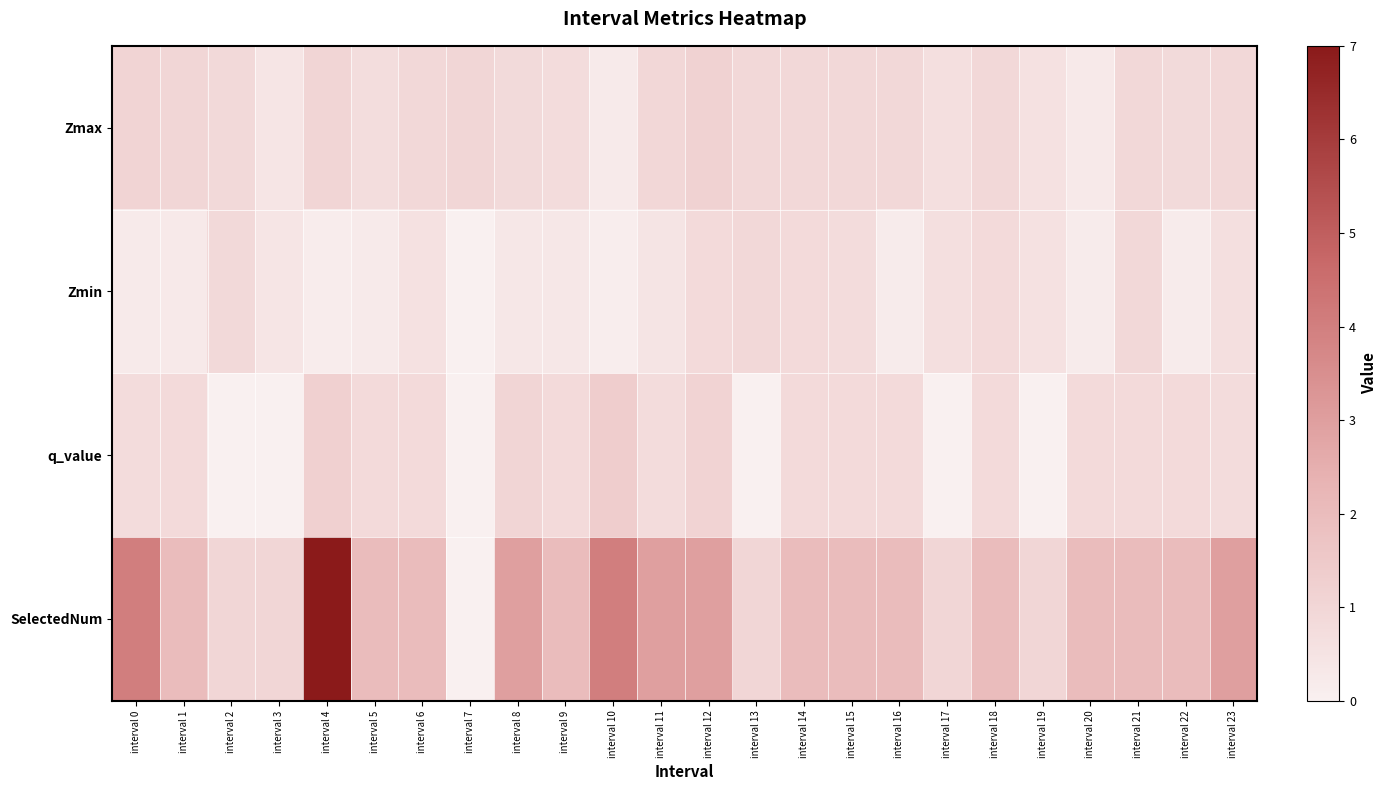

What is the total value across all series at interval 5?

3.8